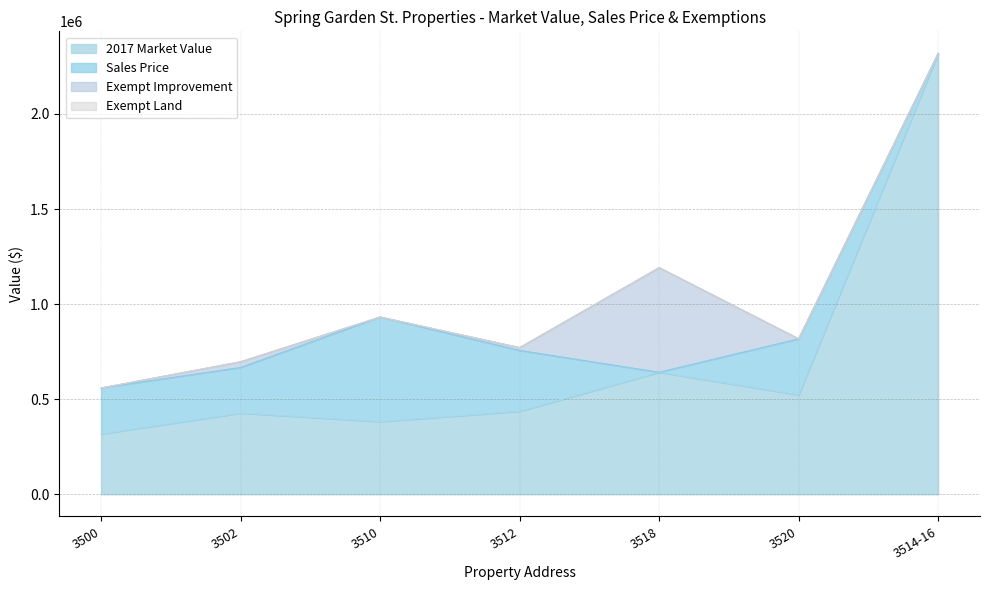

How many lines are shown in the chart?

4